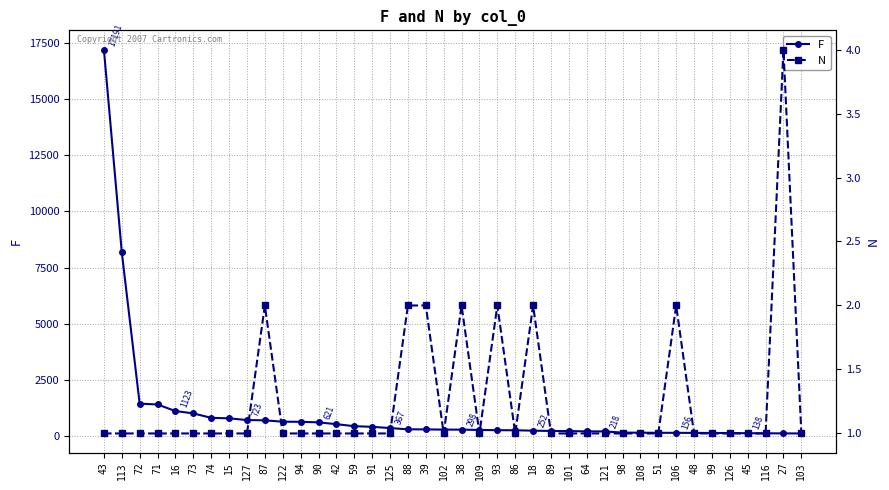

List the series in order of their peak value, lowest first.

N, F